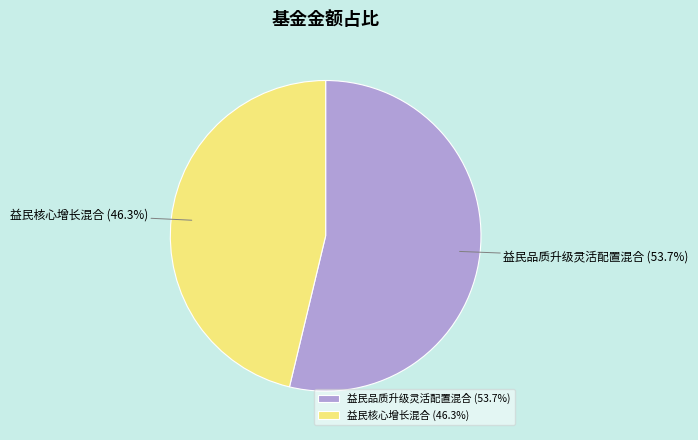

To the nearest percent, what is the combined percentage of 益民核心增长混合 and 益民品质升级灵活配置混合?

100%